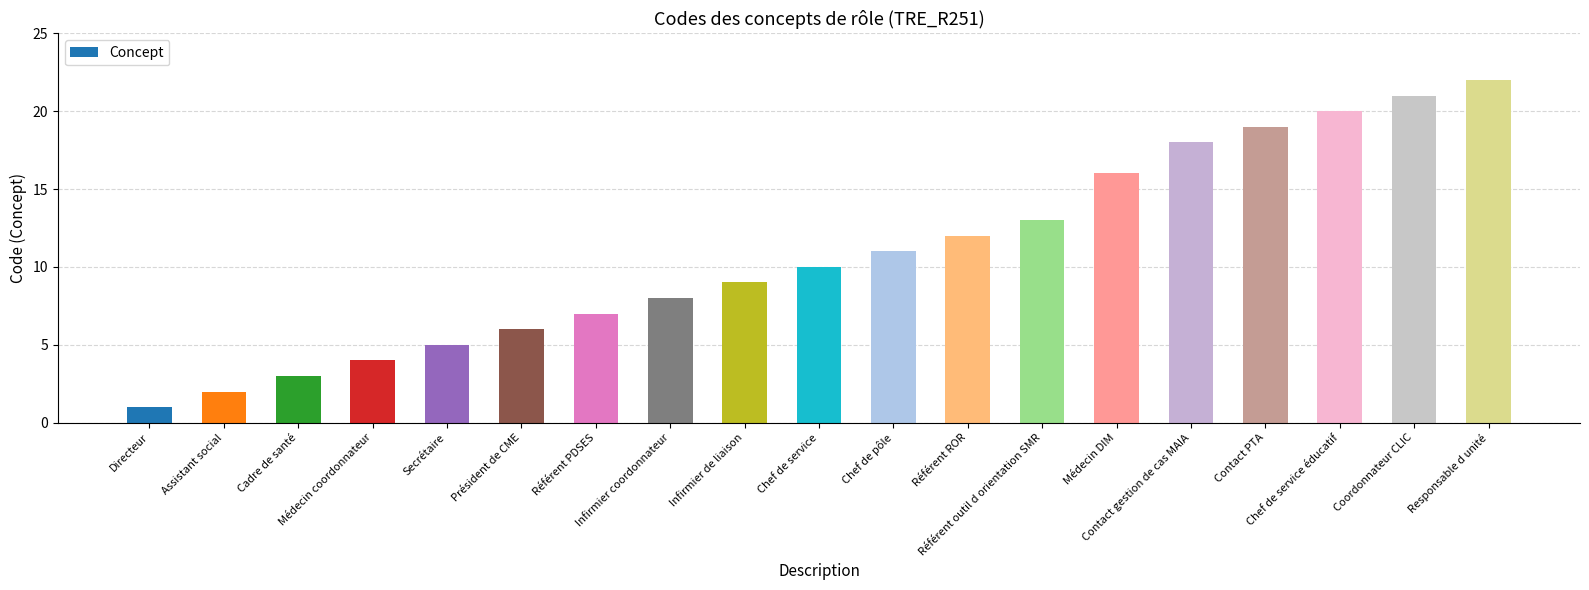

Where is the data nearest to the value 11?

Chef de pôle